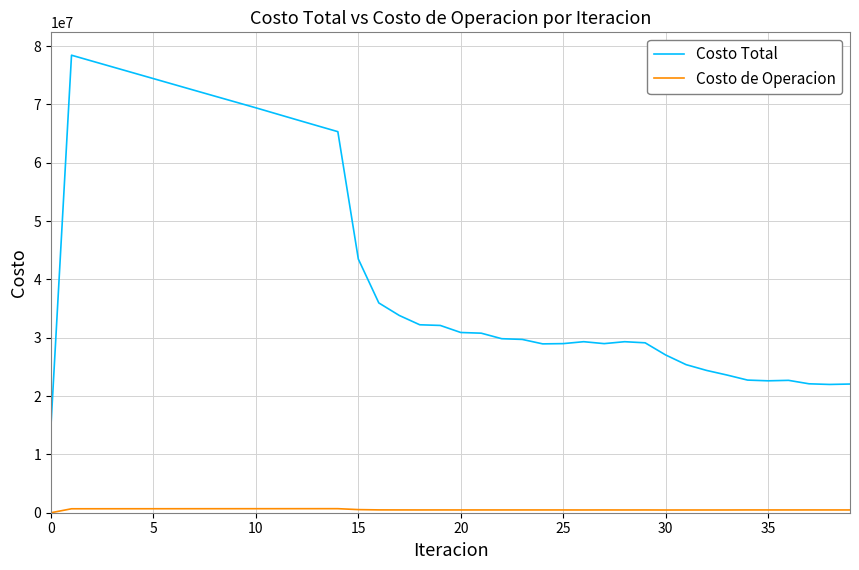

Which series has the largest range (max minus min)?

Costo Total